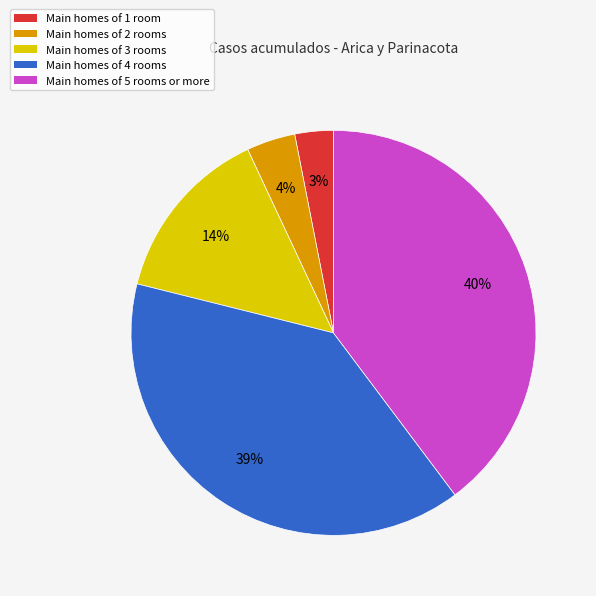

Is there a majority slice in this chart?

No